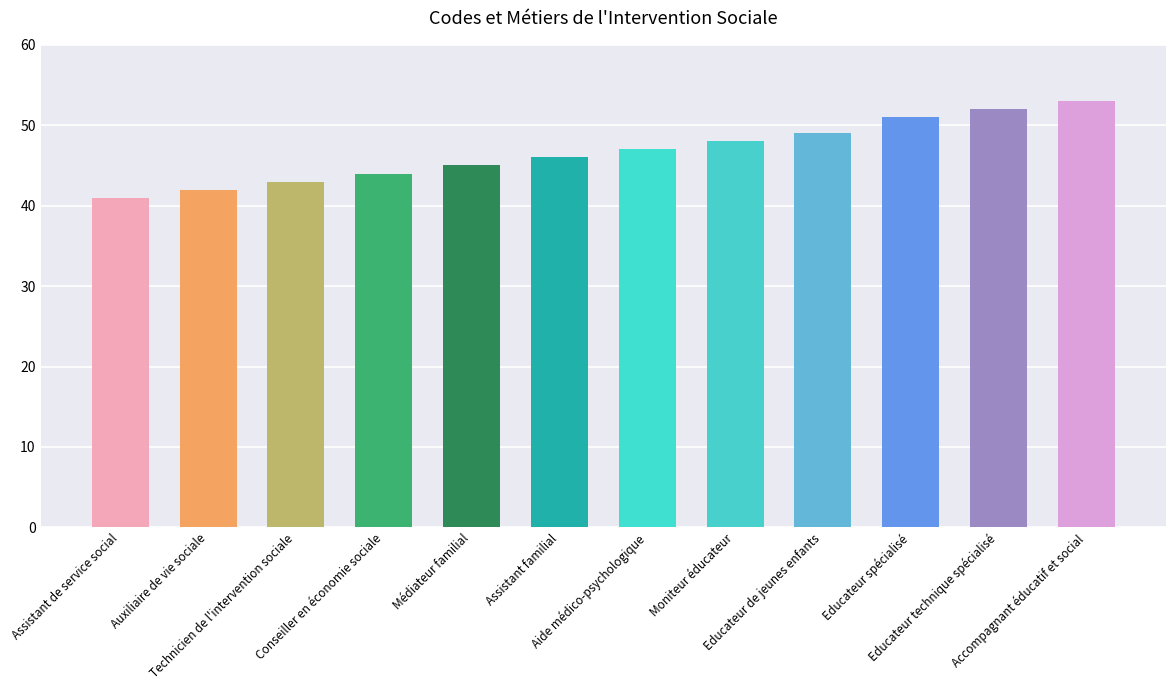

Where is the data nearest to the value 47?

Aide médico-psychologique